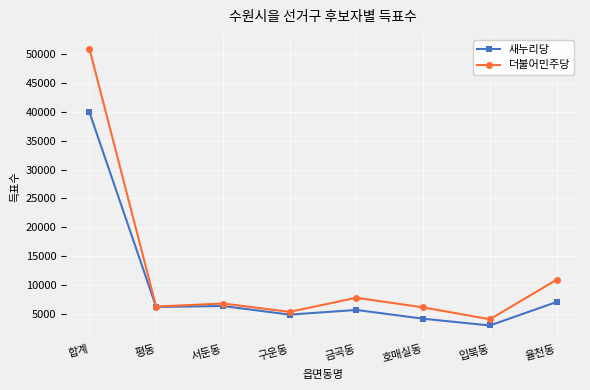

List the series in order of their peak value, highest first.

더불어민주당, 새누리당